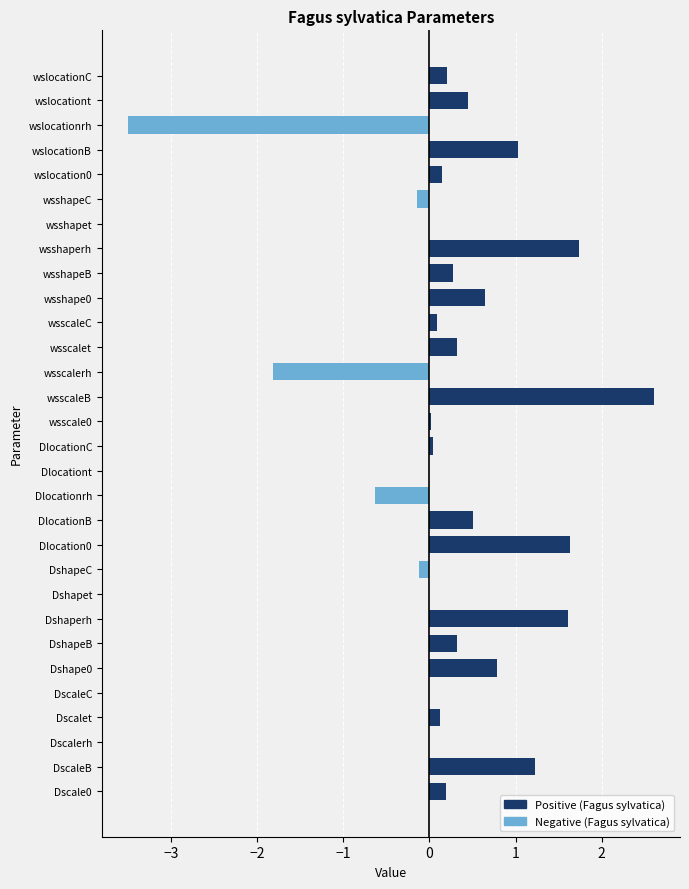

What is the smallest value displayed?

-3.5